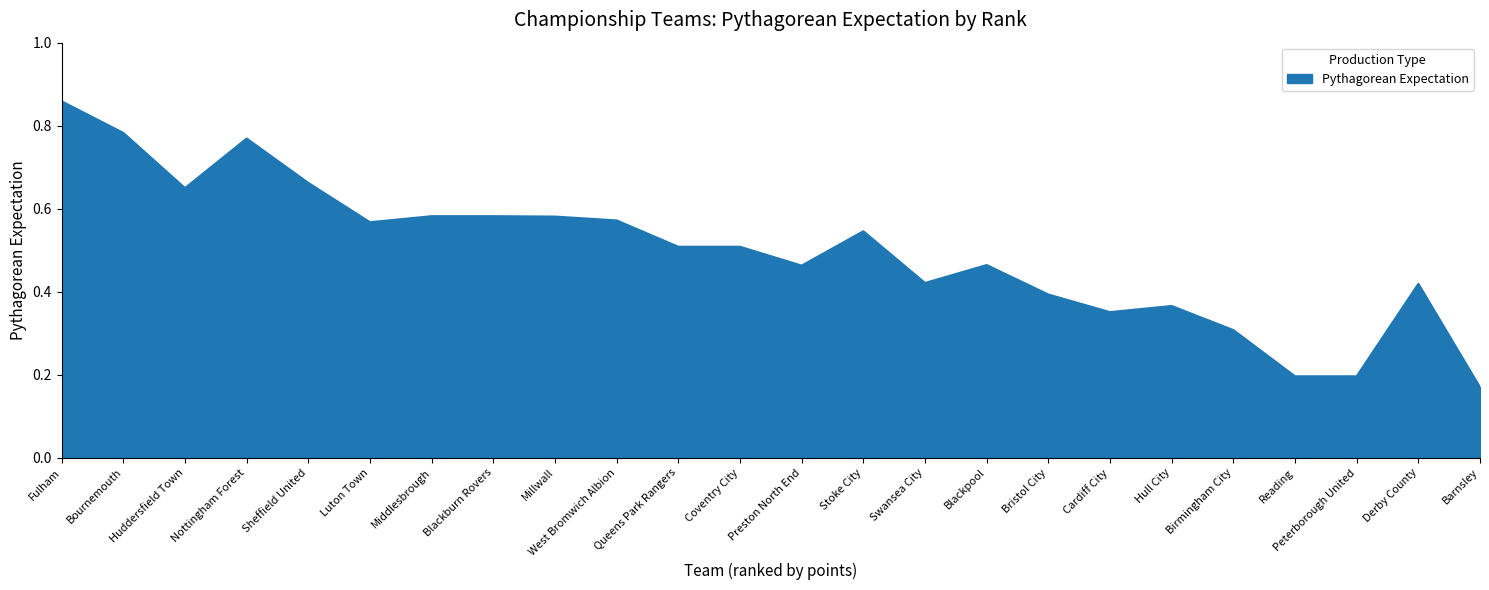

What position from the right is Fulham?

24